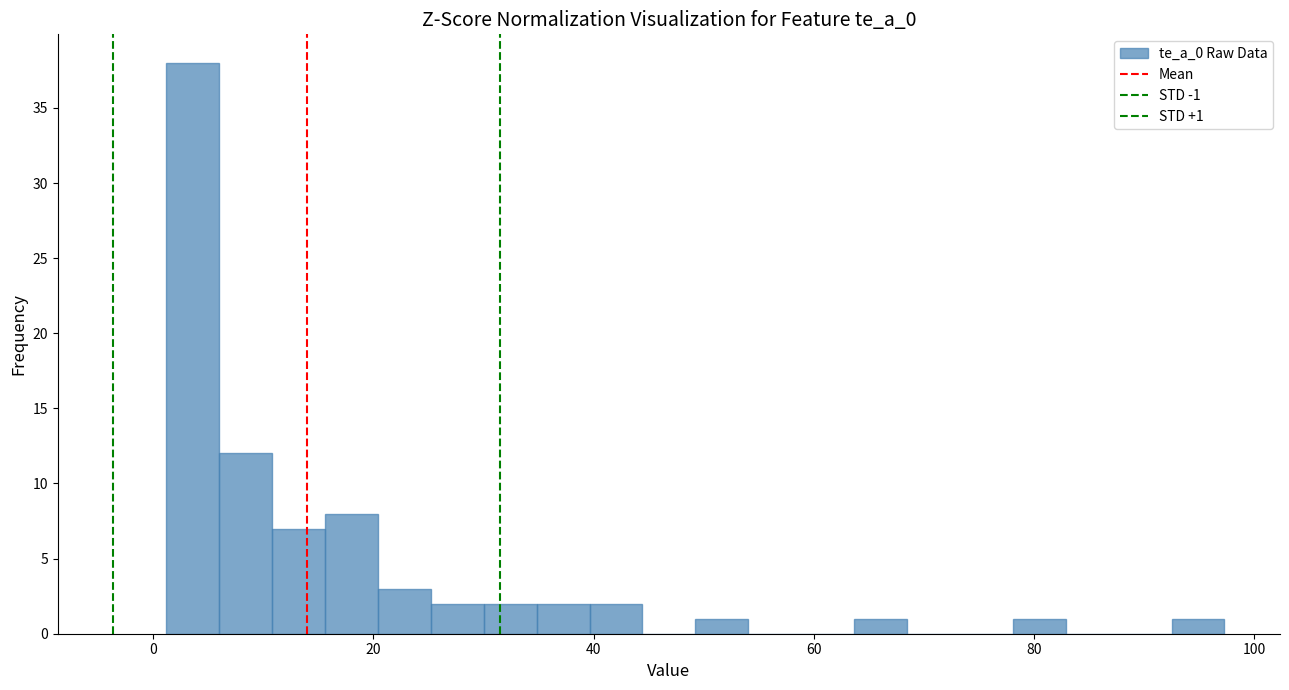

Around what value on the x-axis is the tallest bar? Give the approximate position of its centre, as read against the axis.

4